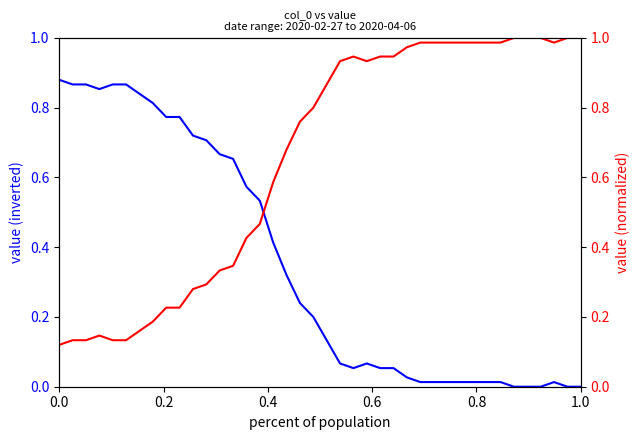

The value of value (inverted) at 0.0 is 1.4. True or false?

False